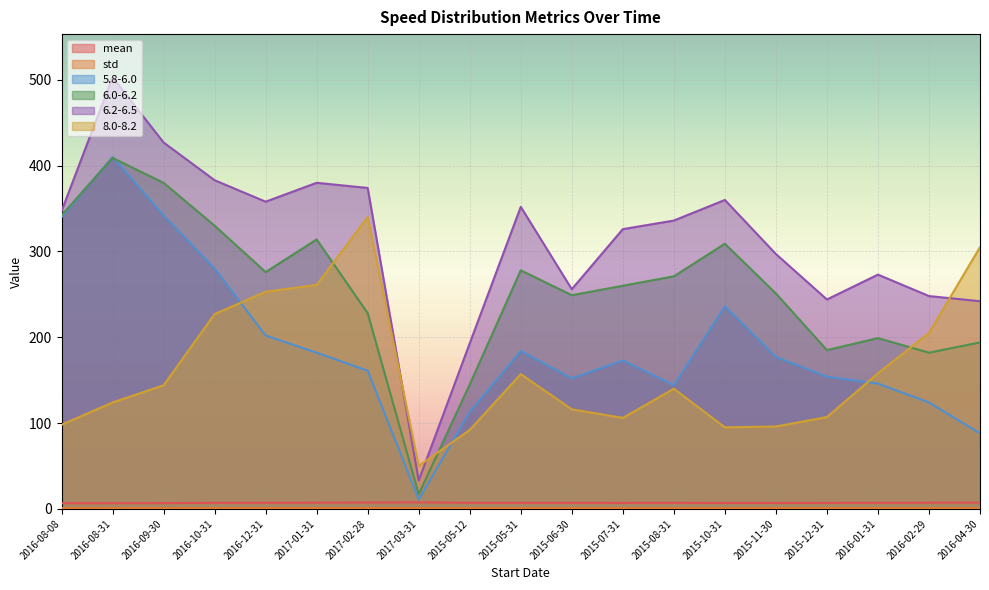

How many categories are shown in the chart?

19